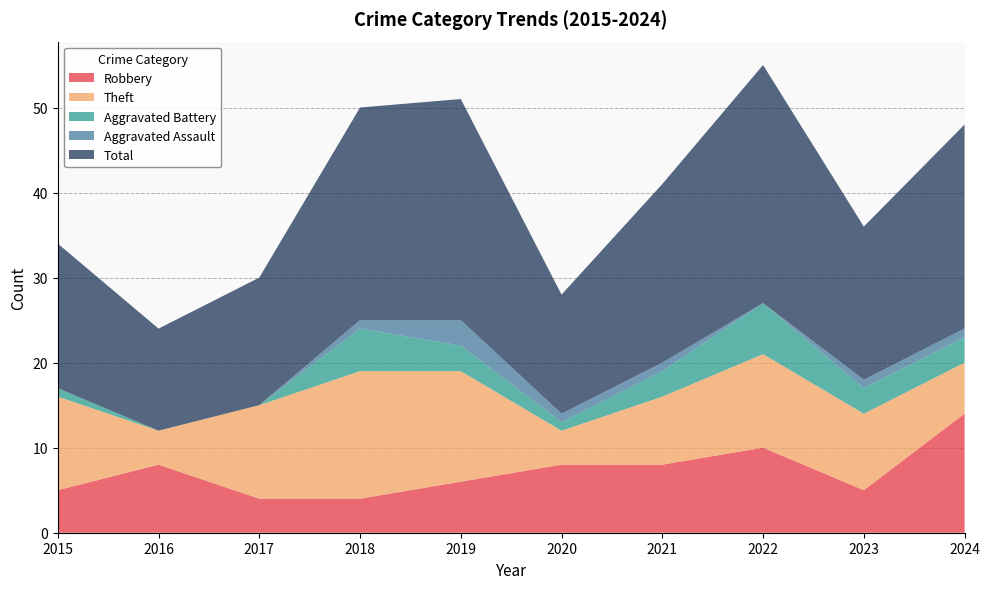

Reading left to right, transcribe all the data shown in this chart.

Robbery: 2015=5	2016=8	2017=4	2018=4	2019=6	2020=8	2021=8	2022=10	2023=5	2024=14
Theft: 2015=11	2016=4	2017=11	2018=15	2019=13	2020=4	2021=8	2022=11	2023=9	2024=6
Aggravated Battery: 2015=1	2016=0	2017=0	2018=5	2019=3	2020=1	2021=3	2022=6	2023=3	2024=3
Aggravated Assault: 2015=0	2016=0	2017=0	2018=1	2019=3	2020=1	2021=1	2022=0	2023=1	2024=1
Total: 2015=17	2016=12	2017=15	2018=25	2019=26	2020=14	2021=21	2022=28	2023=18	2024=24